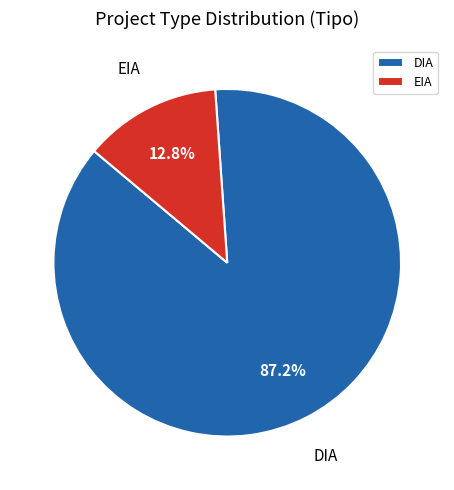

Which slice is the smallest?

EIA